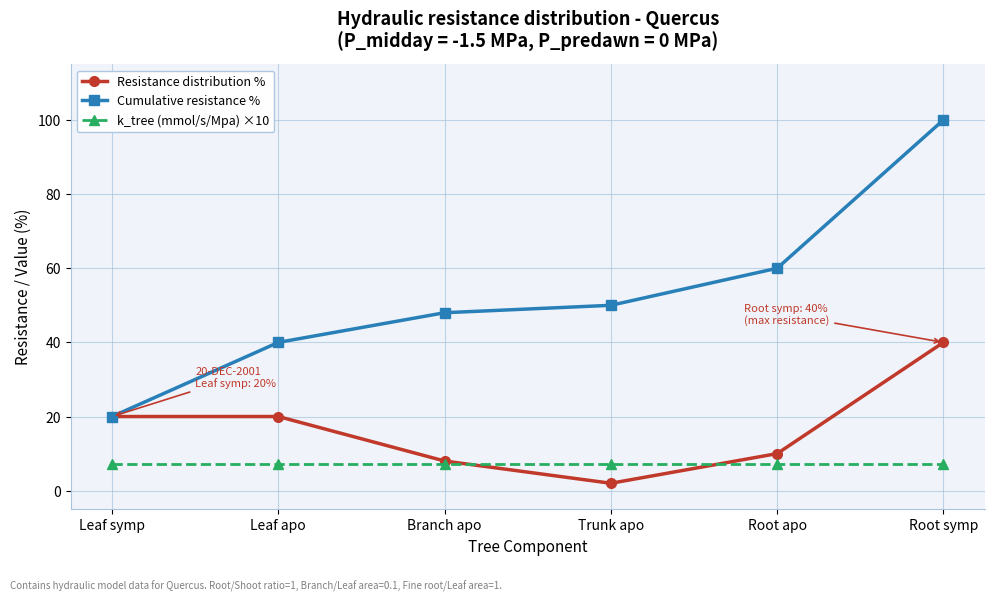

The k_tree (mmol/s/Mpa) ×10 series shows 11.5 at Leaf symp. True or false?

False